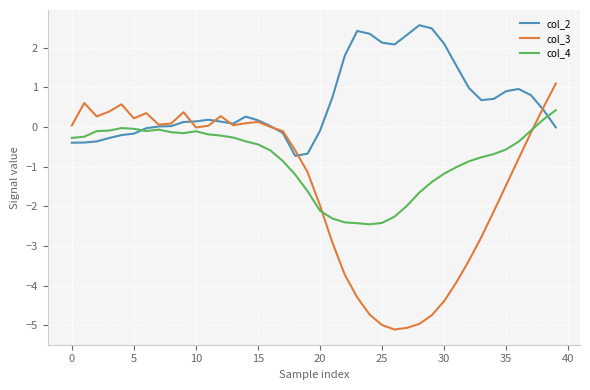

Which series has the widest spread of values?

col_3